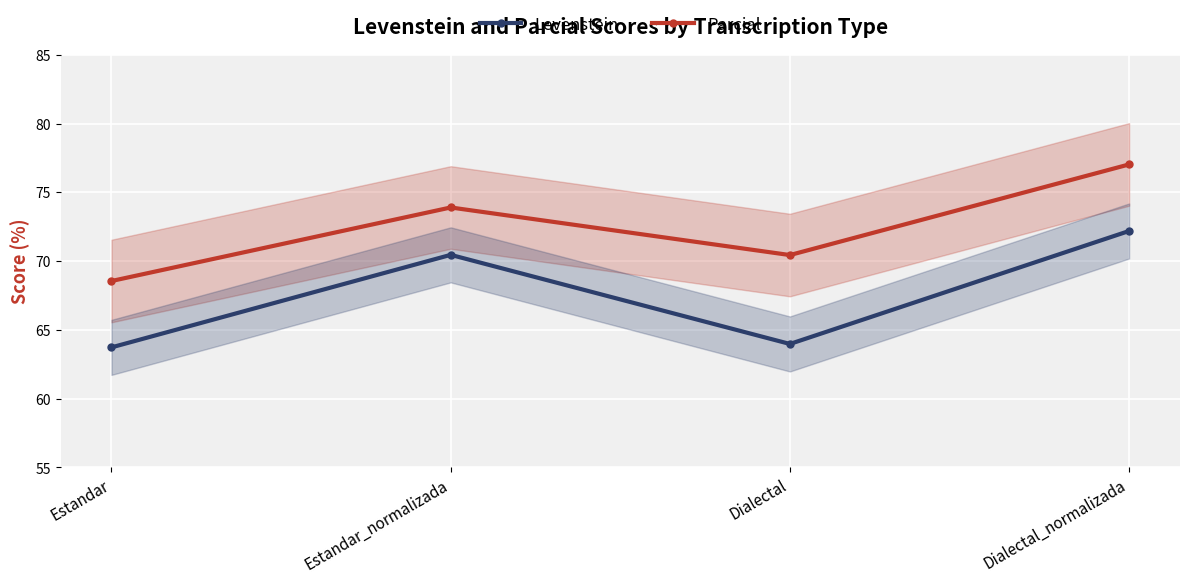

What is the minimum value for Parcial?

68.6